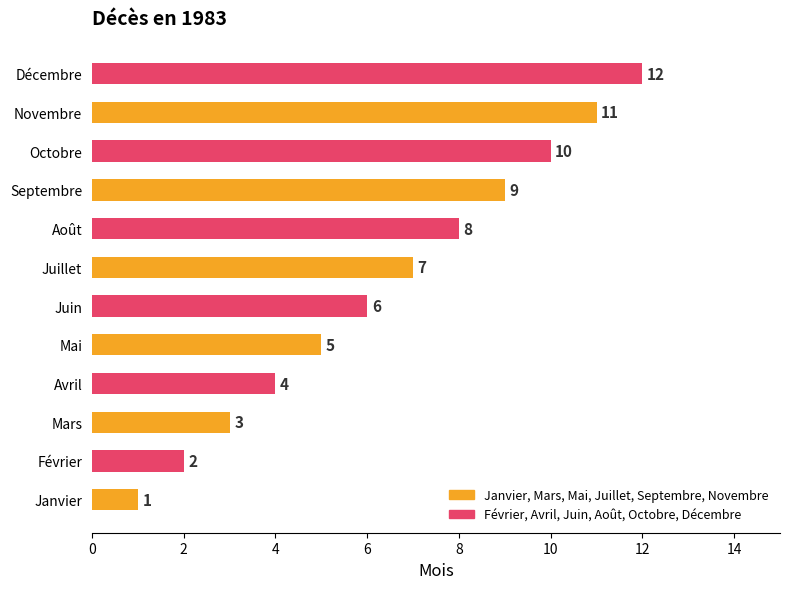

Count the number of data series in this chart.

1